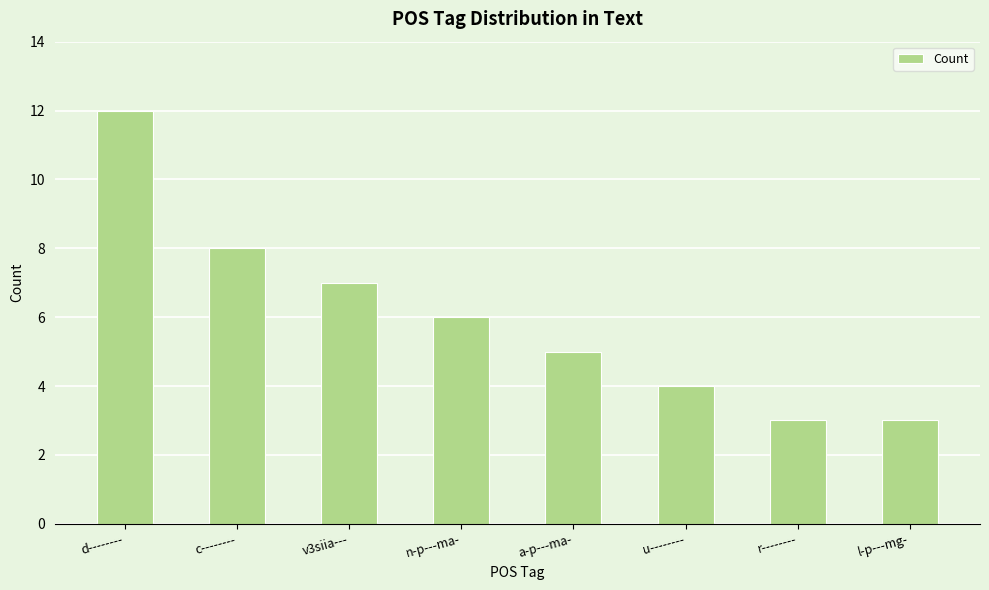

How many values are between 4 and 8?

5